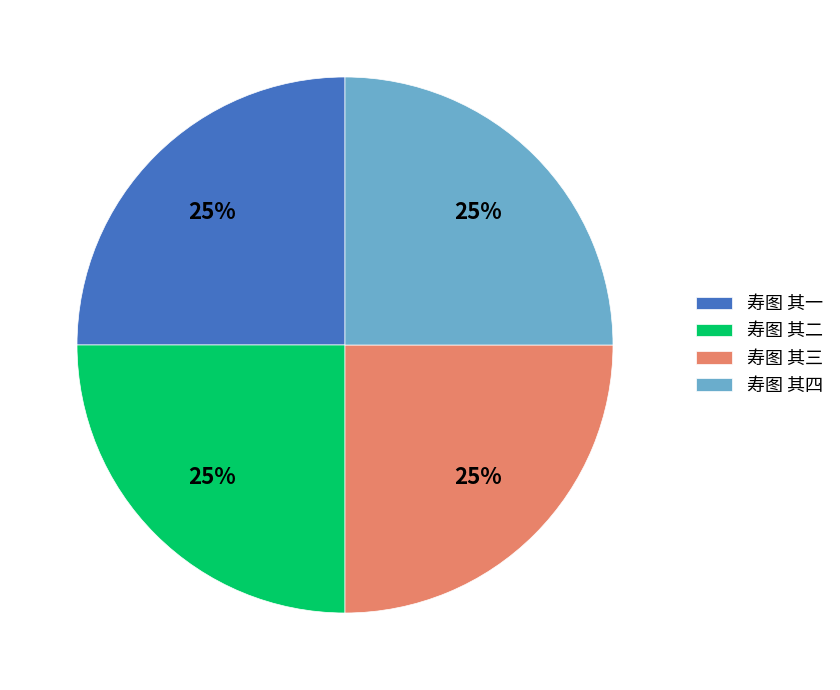

To the nearest percent, what is the average slice percentage?

25%